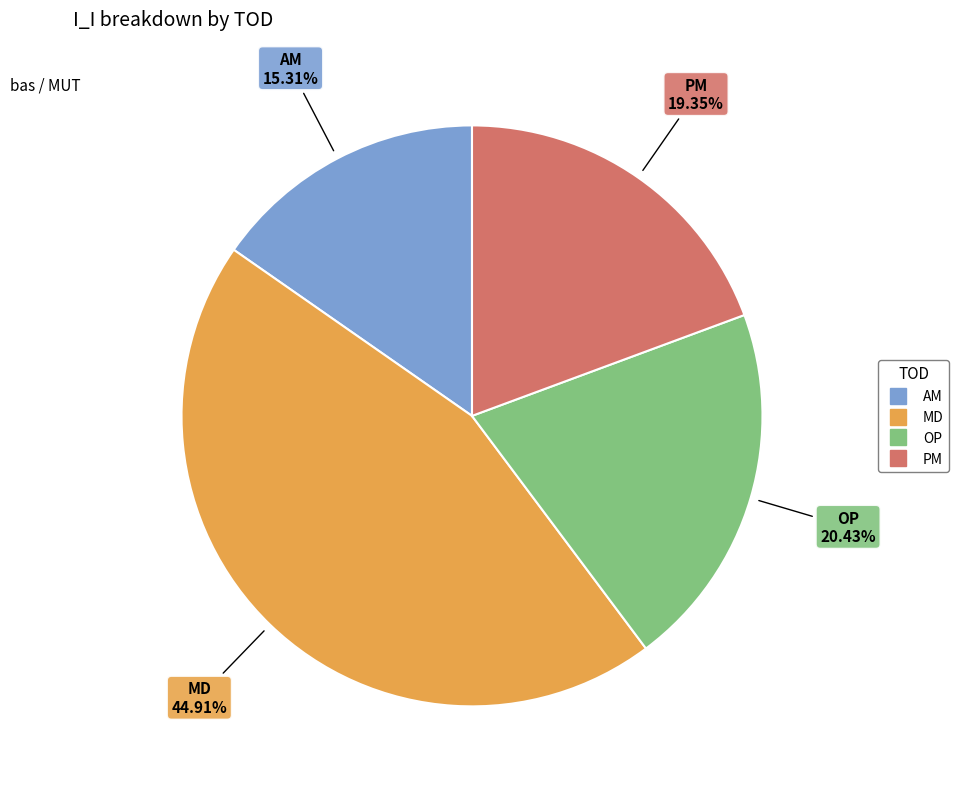

To the nearest percent, what is the combined percentage of MD and PM?

64%